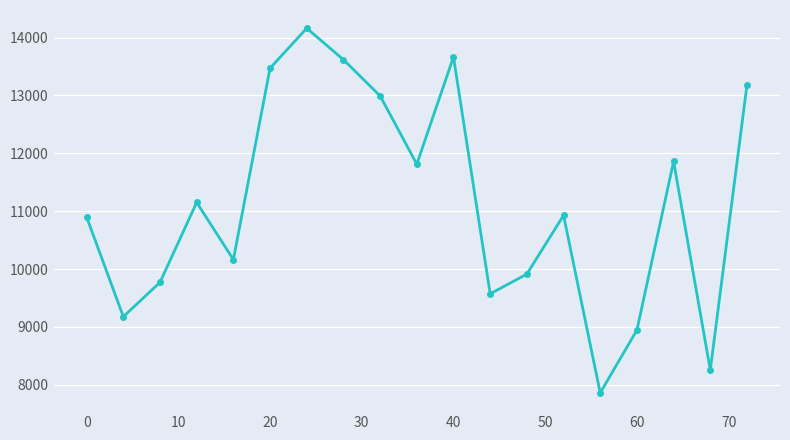

What is the value of the 7th point from the left?

14161